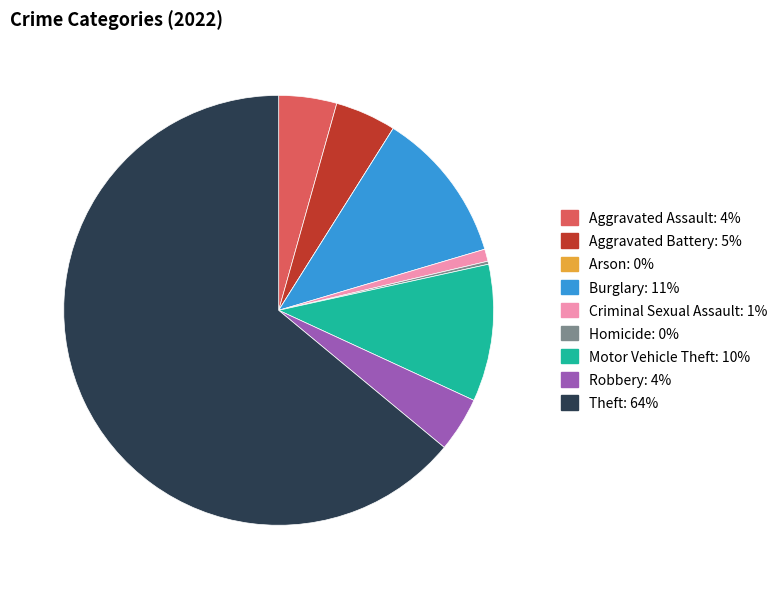

Approximately how many times larger is the value at Aggravated Battery compared to Motor Vehicle Theft?

0.4